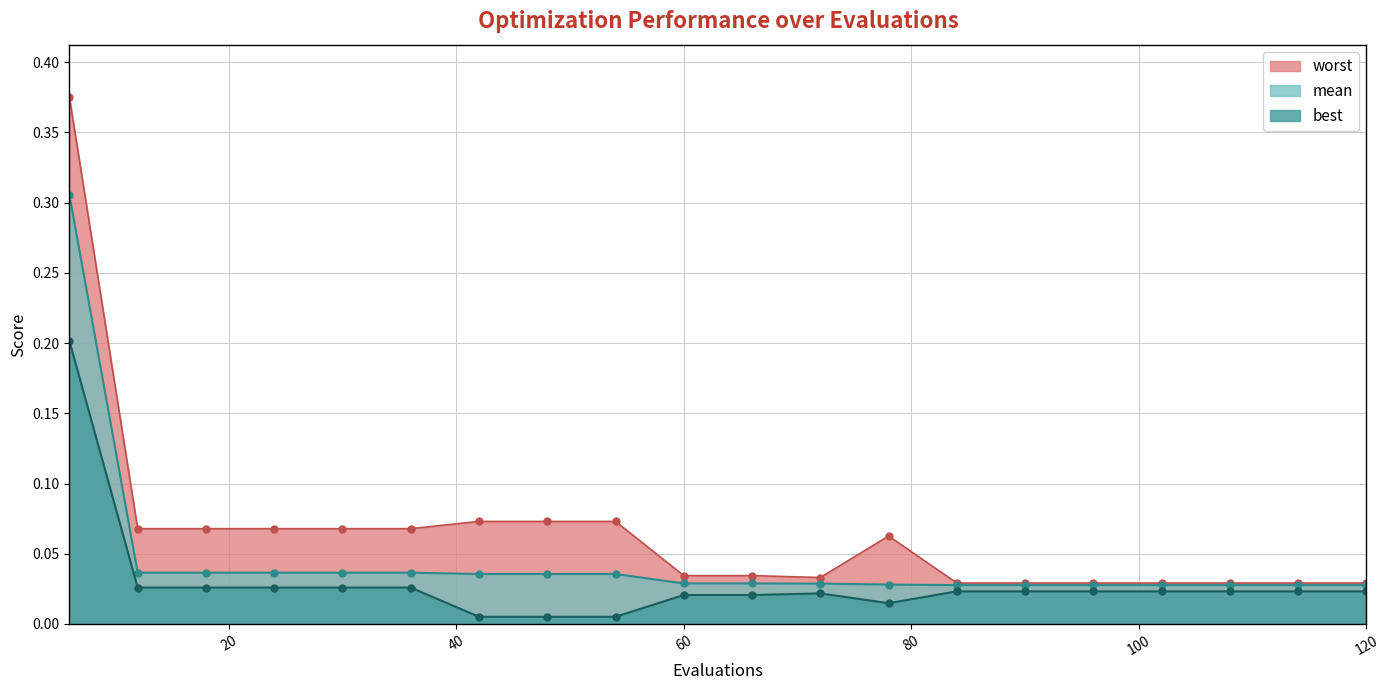

True or false: mean and worst cross at least once.

False